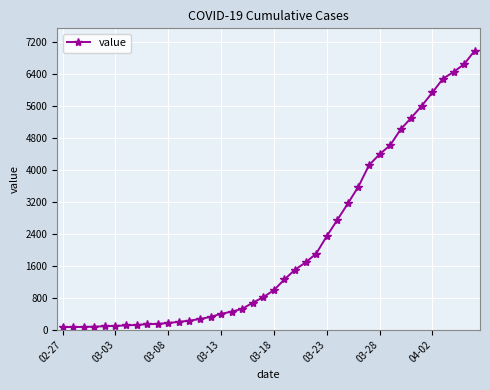

What is the difference between the second highest and second lowest values?

6589